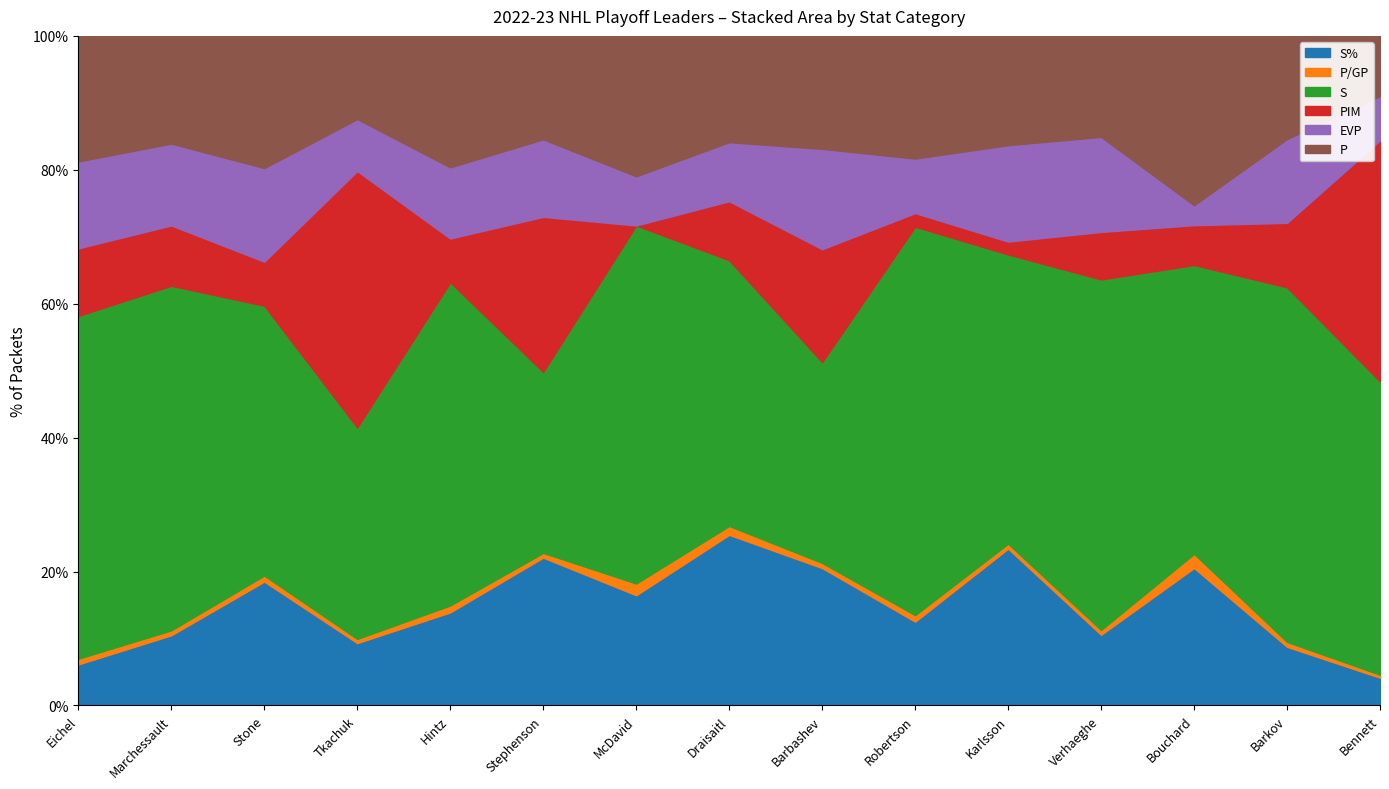

What is the maximum value shown in the chart?

80.0